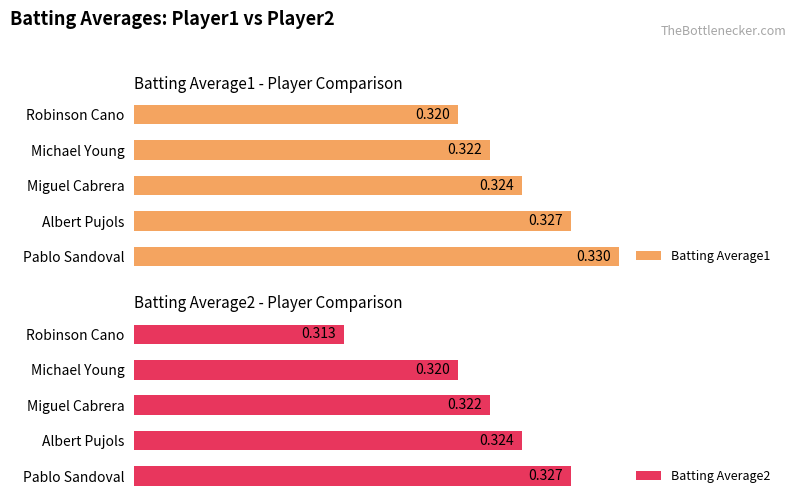

List the labels in order of Batting Average2 value, smallest first.

Robinson Cano, Michael Young, Miguel Cabrera, Albert Pujols, Pablo Sandoval